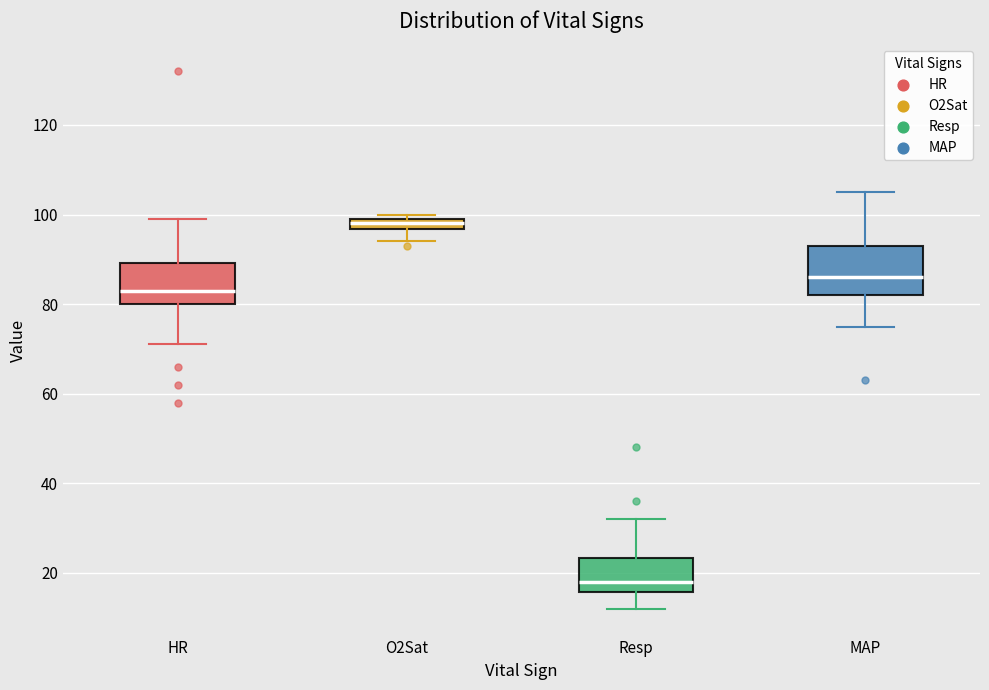

Where is the upper edge of the box for O2Sat on the y-axis? The values are not printed on the chart, so give them approximately, as read against the axis.

100